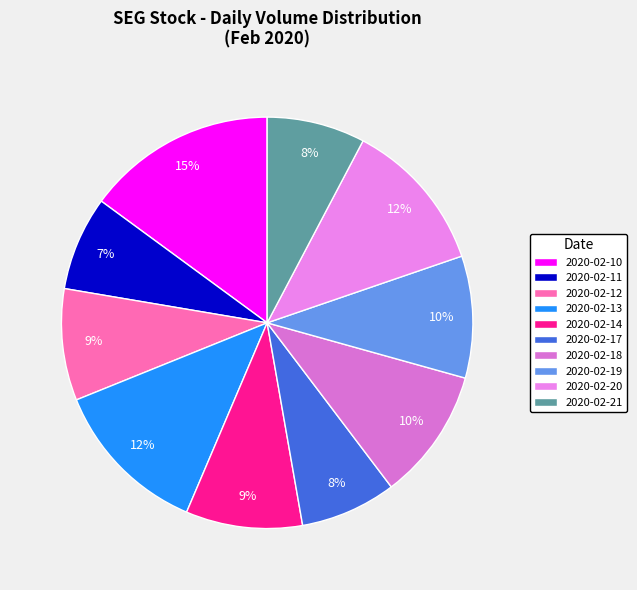

Does 2020-02-18 account for over 50% of the chart?

No